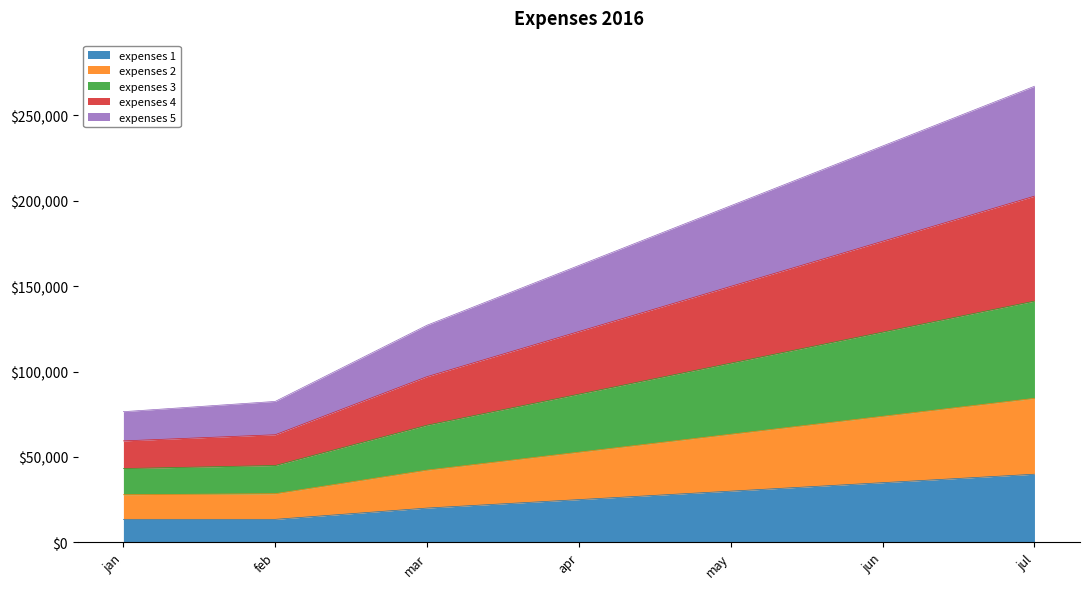

At how many categories does at least one series exceed 209786?

2